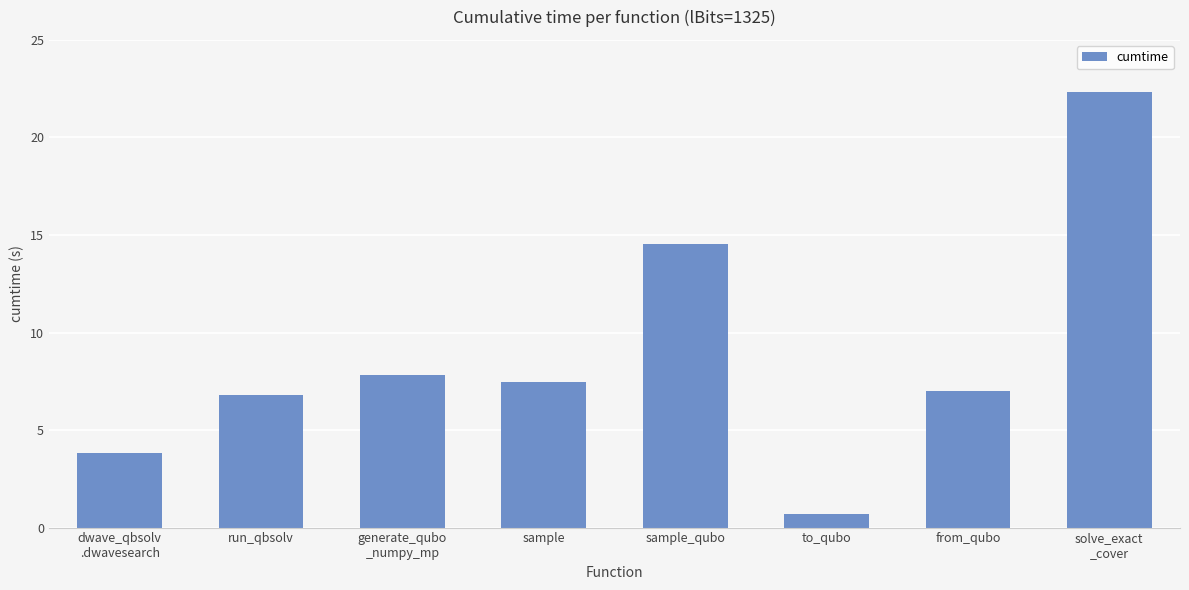

Rank the categories by value from lowest to highest.

to_qubo, dwave_qbsolv
.dwavesearch, run_qbsolv, from_qubo, sample, generate_qubo
_numpy_mp, sample_qubo, solve_exact
_cover